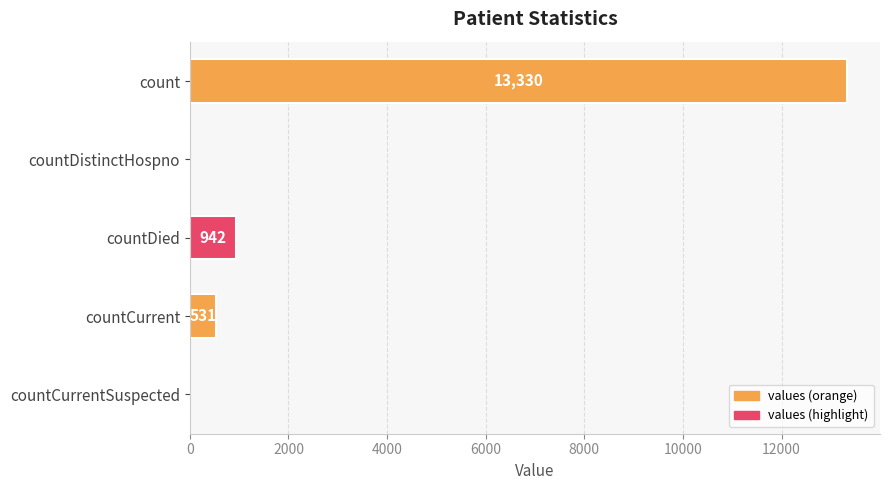

What is the sum of the values at countDied and countCurrentSuspected?

942